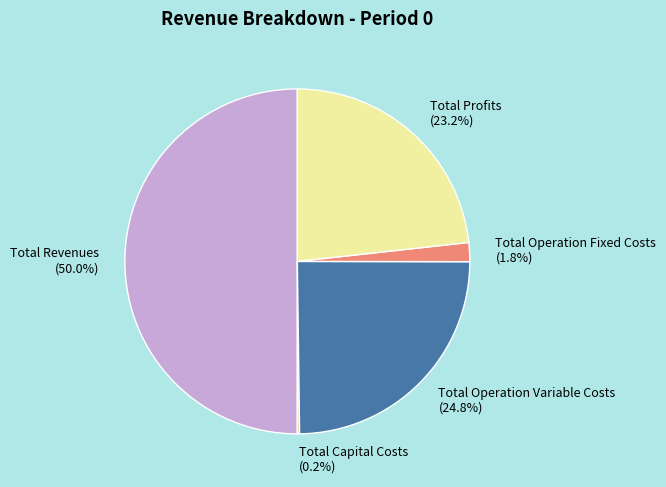

Does Total Operation Fixed Costs represent more than half of the total?

No